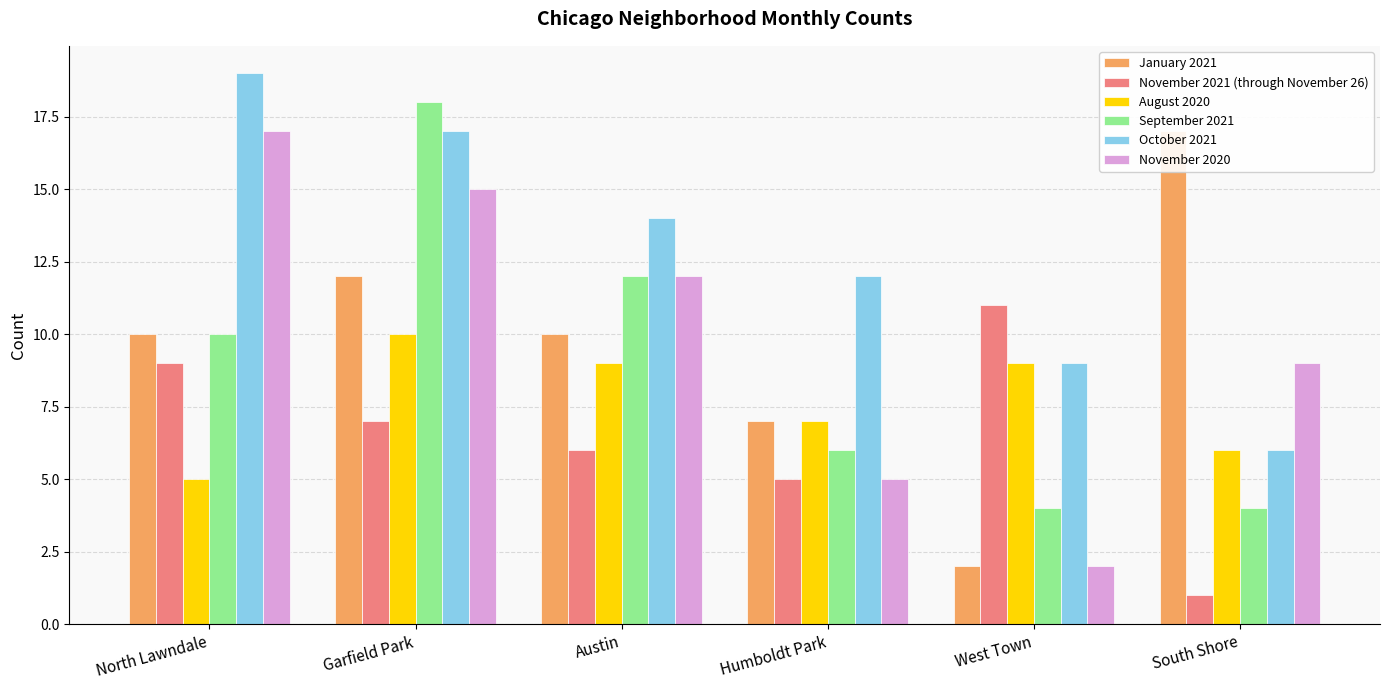

The value of January 2021 at Humboldt Park is 11. True or false?

False